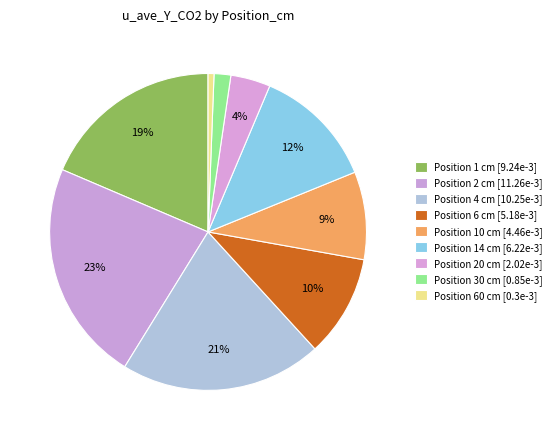

How many slices are in this pie chart?

9